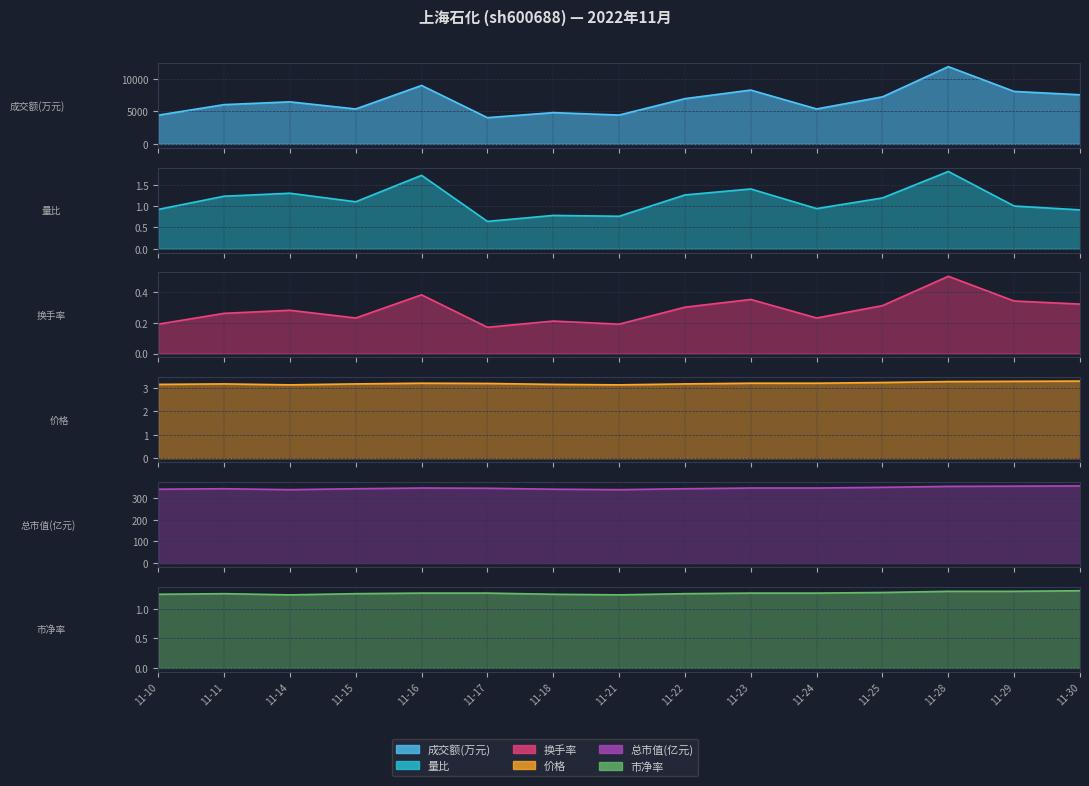

What is the greatest value displayed?

11902.0